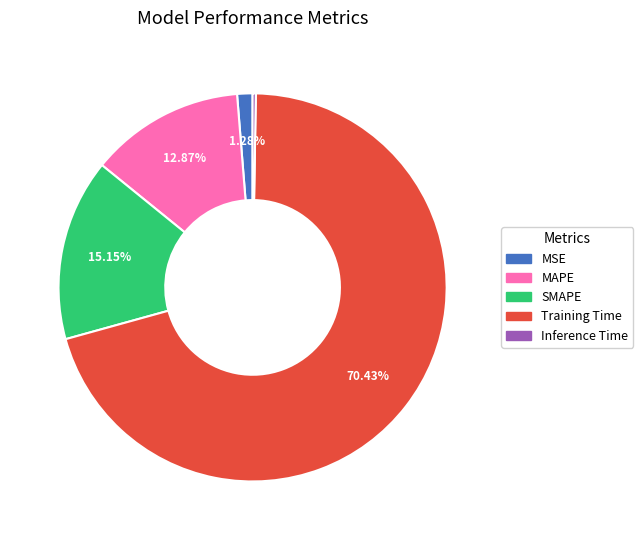

Which category has the biggest portion of the pie?

Training Time